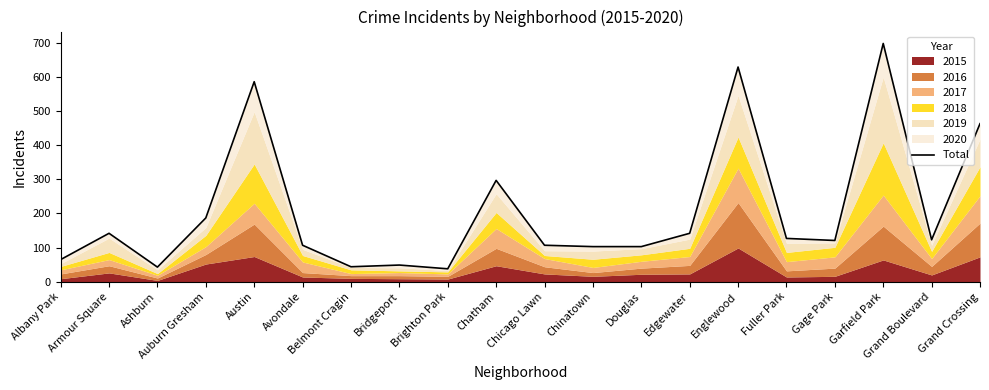

What is the difference between the maximum and second lowest values?

655